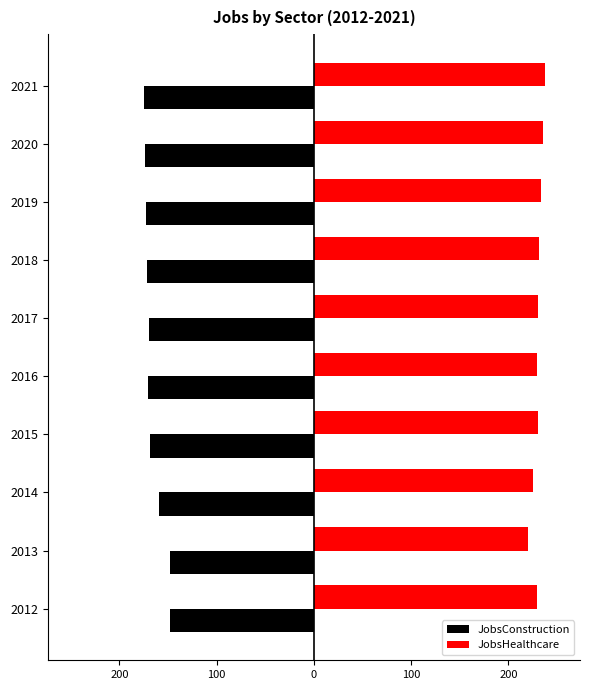

What are all the series names shown in the legend?

JobsConstruction, JobsHealthcare